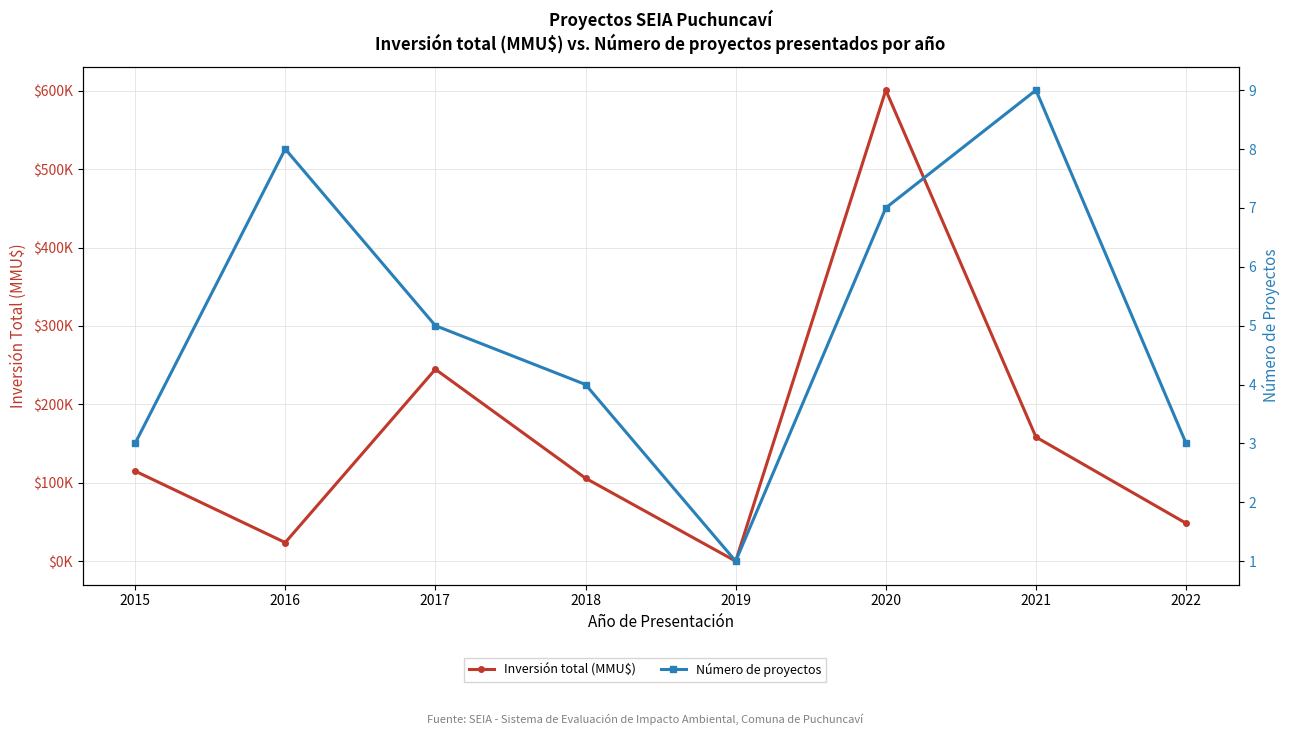

How many interior local peaks does the Inversión total (MMU$) series have?

2